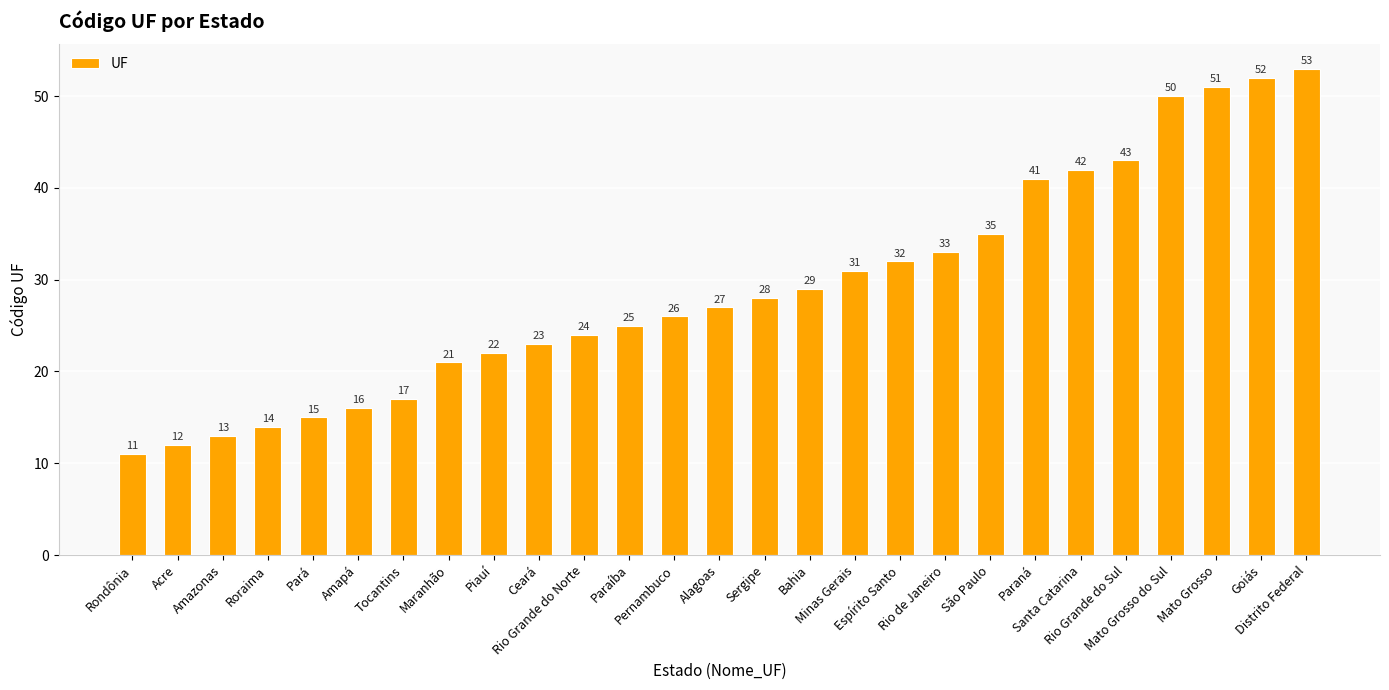

Approximately how many times larger is the value at Rondônia compared to Mato Grosso?

0.2